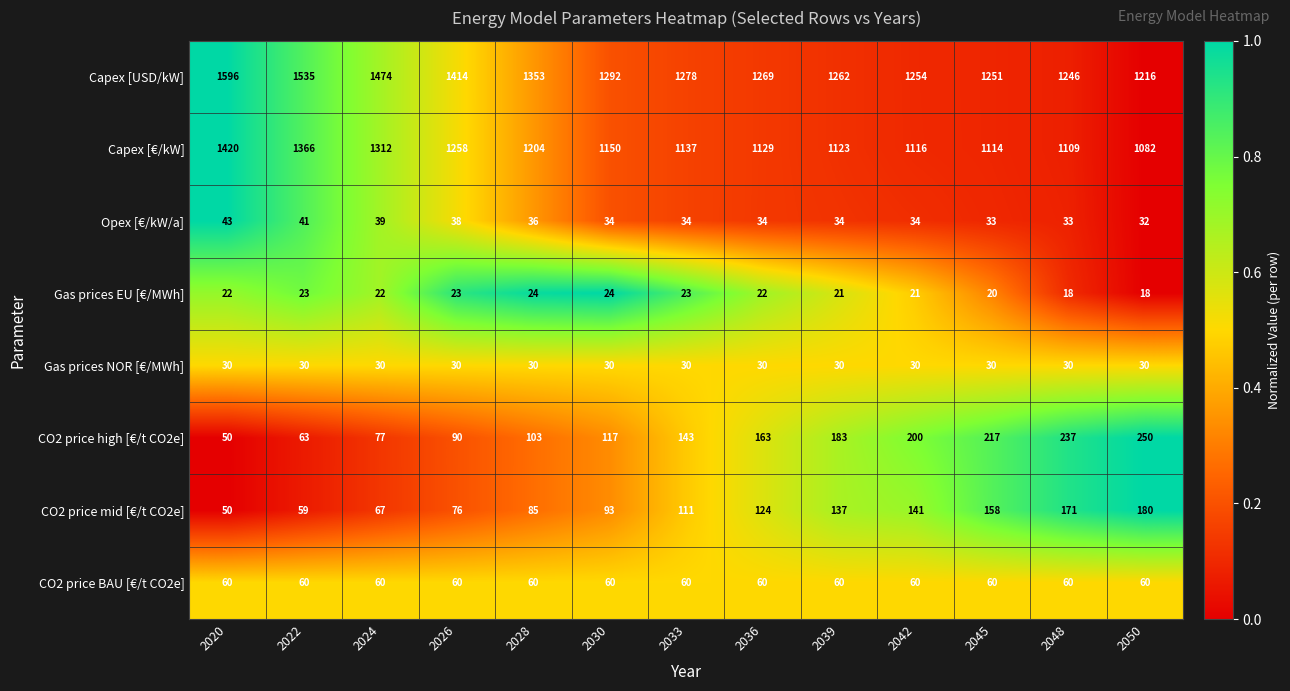

At which category does the chart reach its peak across all series?

2020